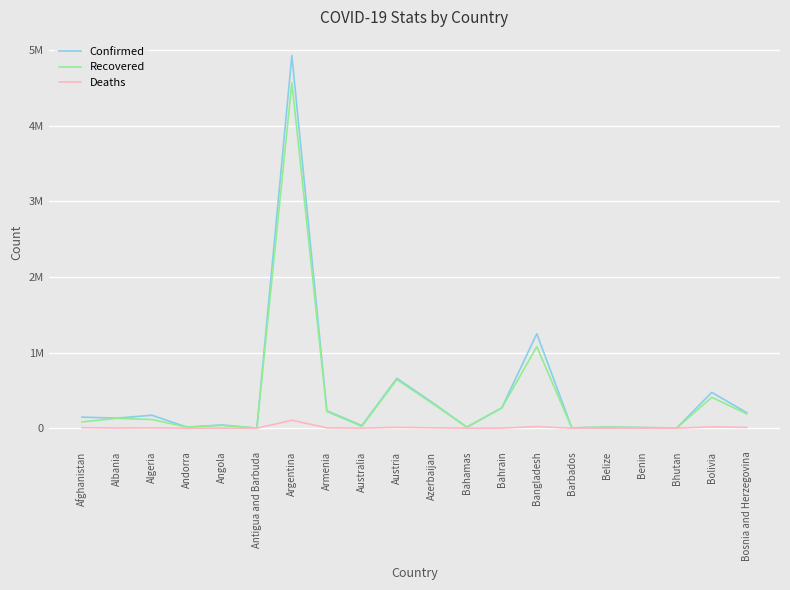

Is the value of Recovered at Bahamas greater than the value of Confirmed at Bahrain?

No